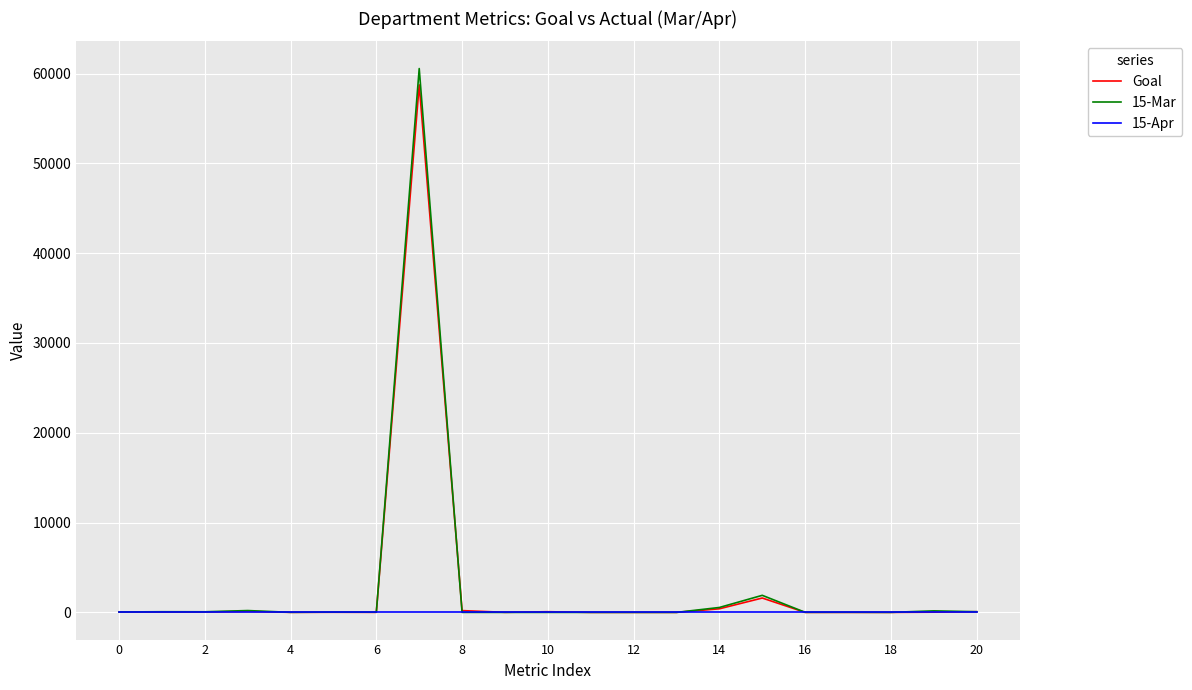

What are all the series names shown in the legend?

Goal, 15-Mar, 15-Apr